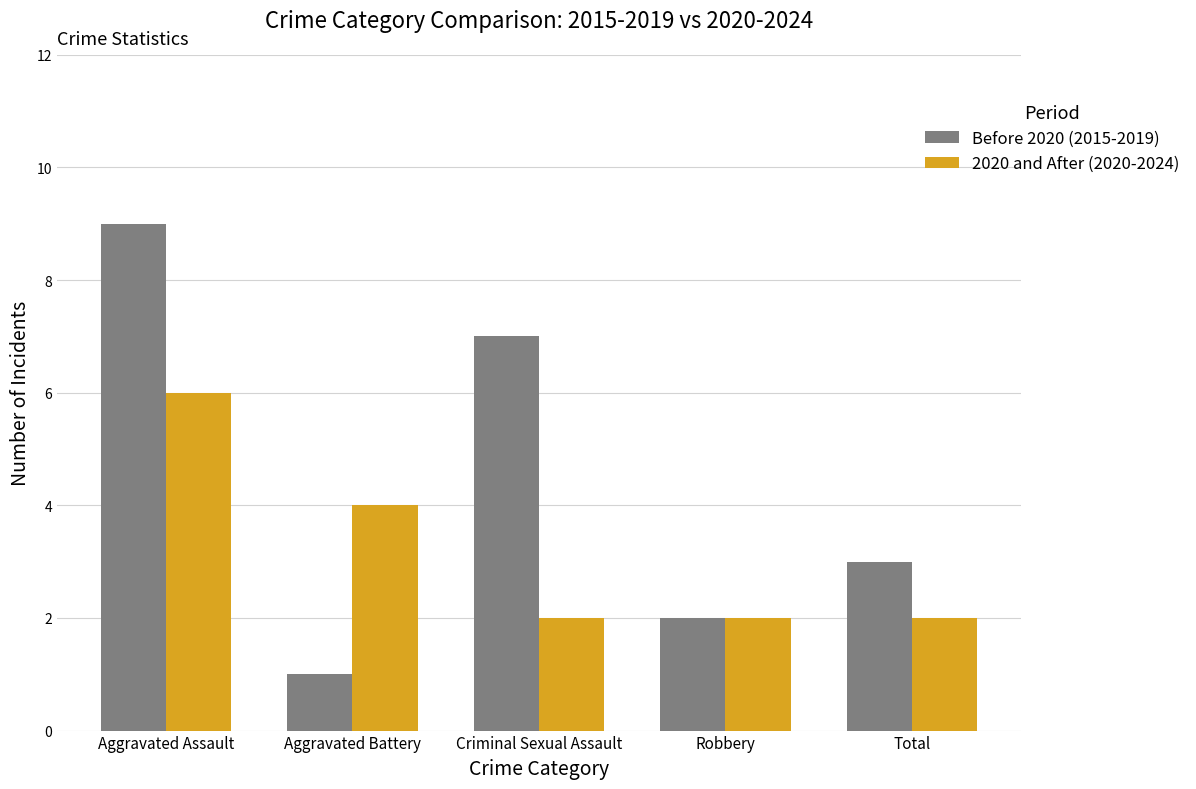

What is the difference between the maximum and minimum values in the Before 2020 (2015-2019) series?

8